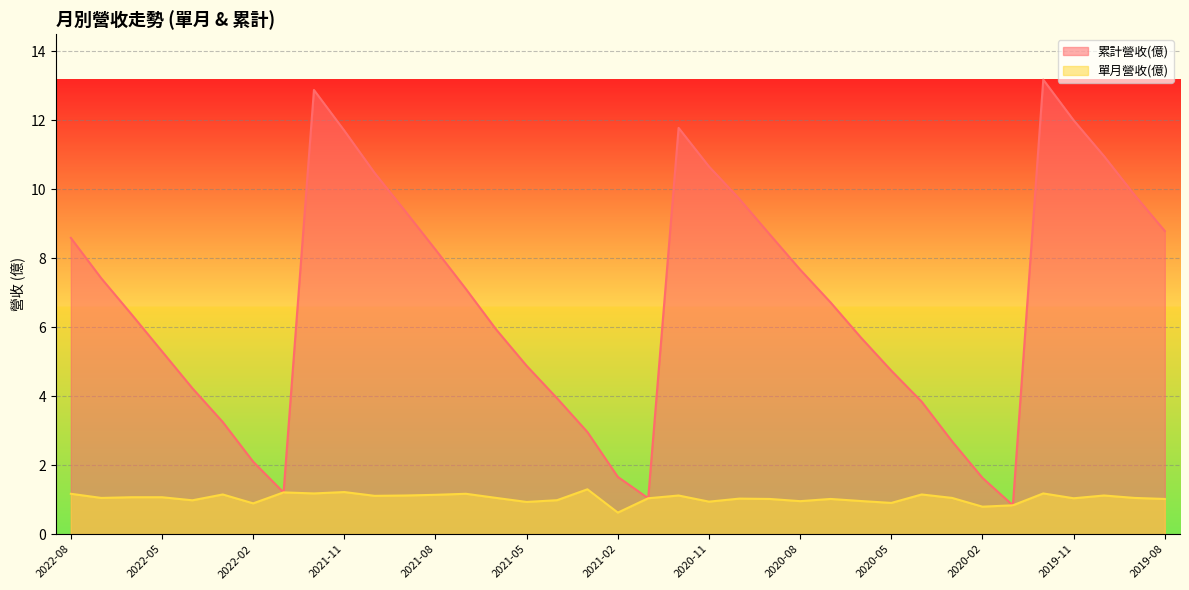

Which series changed the most between 2021-10 and 2021-09?

累計營收(億)